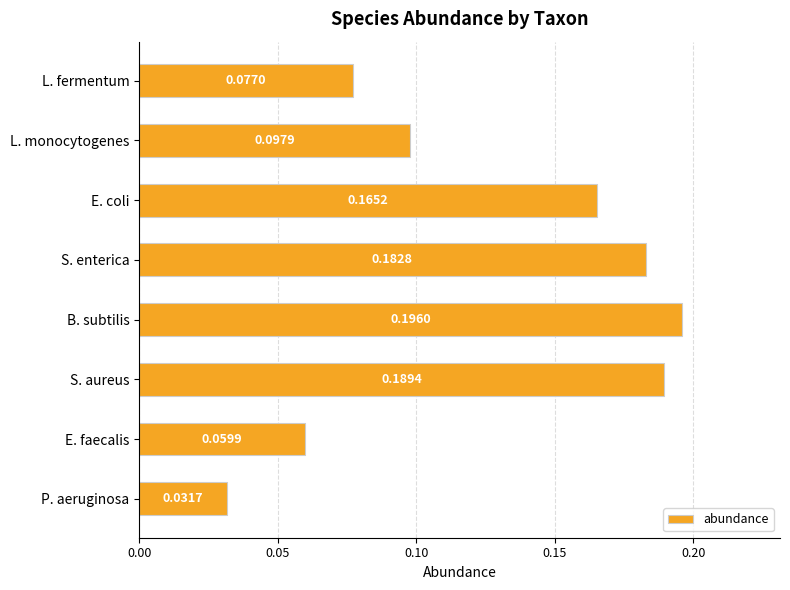

Count the number of categories in the chart.

8